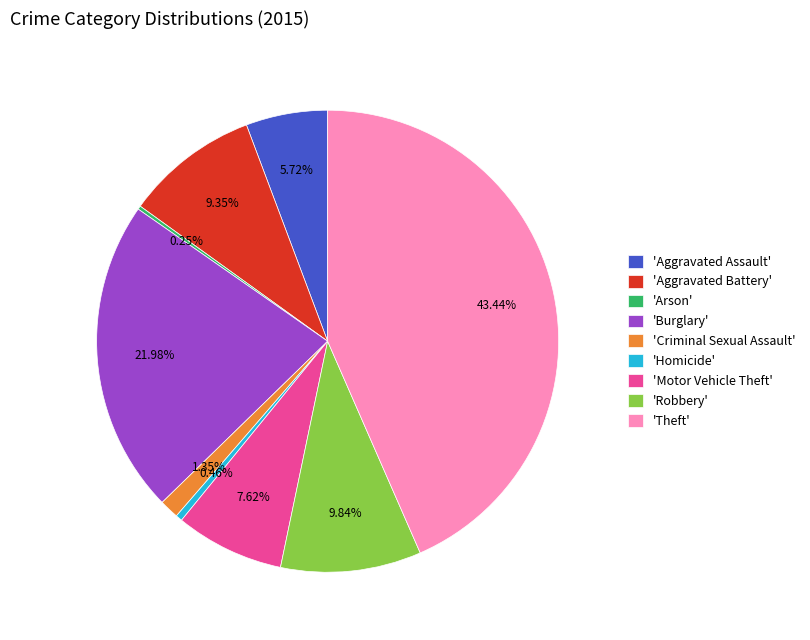

Combined, do 'Aggravated Battery' and 'Robbery' account for over 50%?

No